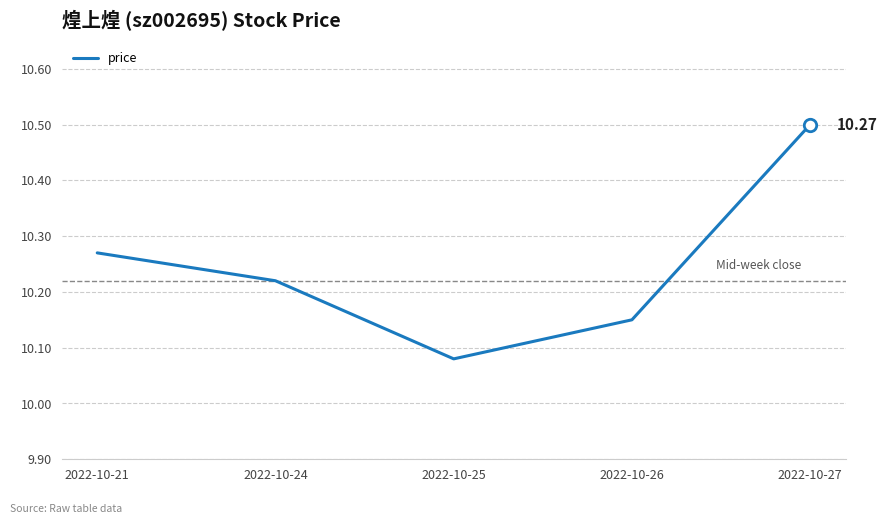

Approximately how many times larger is the value at 2022-10-27 compared to 2022-10-21?

1.0